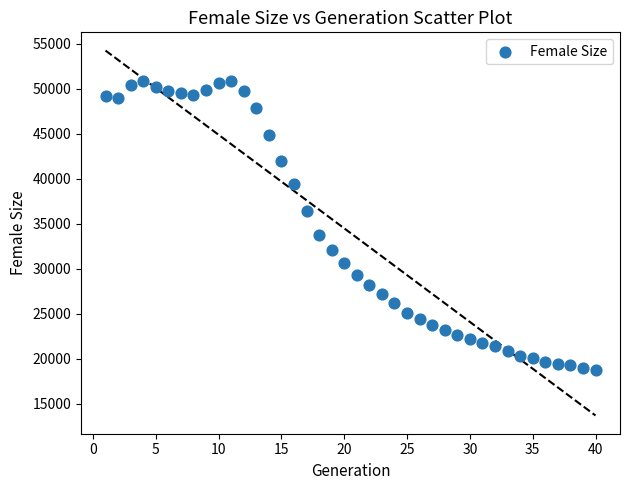

What Y value in the scatter plot is closest to 34830?

33822